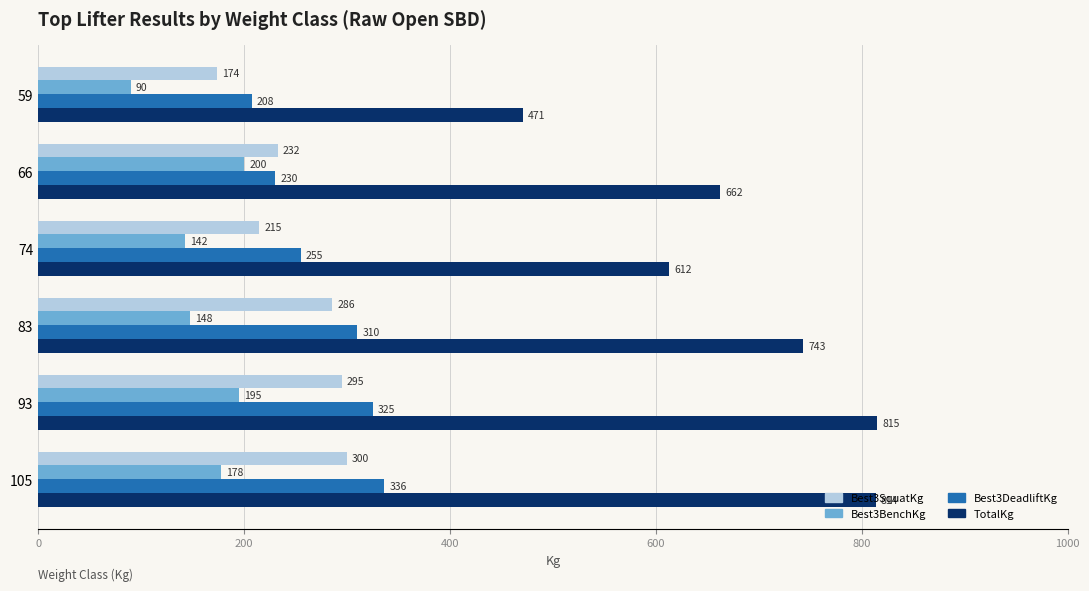

Which series has the largest total across all categories?

TotalKg